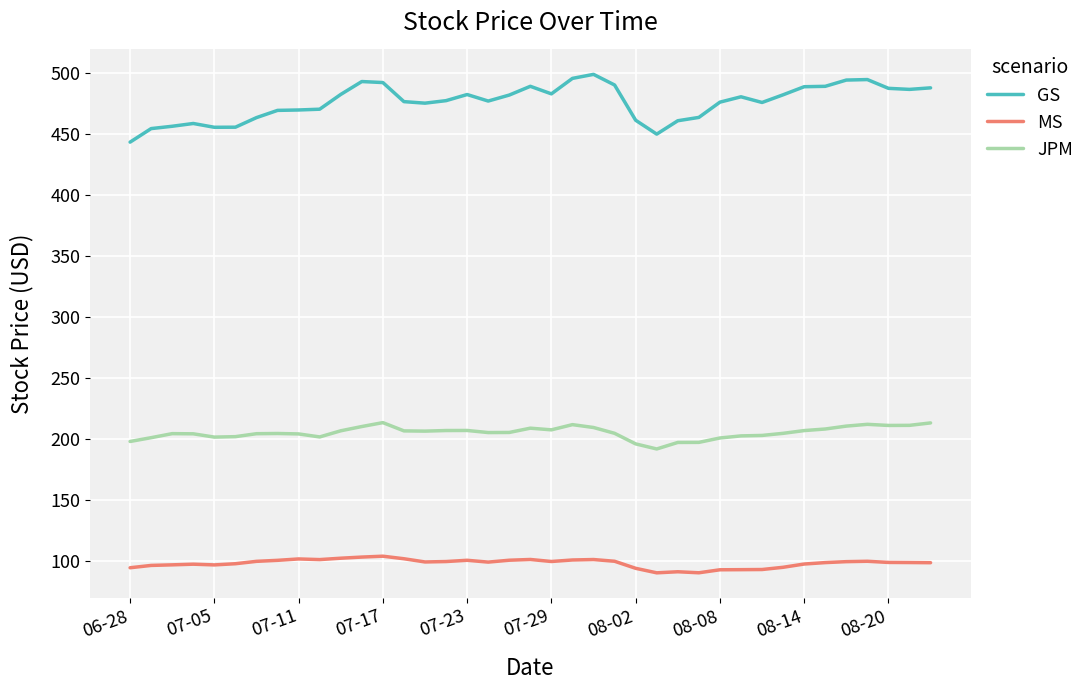

What is the minimum value shown in the chart?

90.0